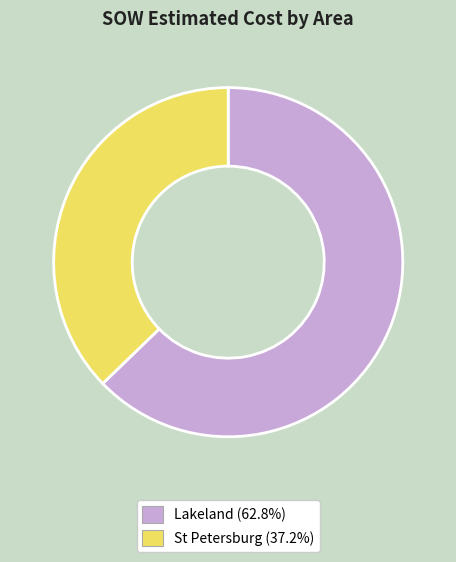

Is there any slice that represents more than half of the pie?

Yes